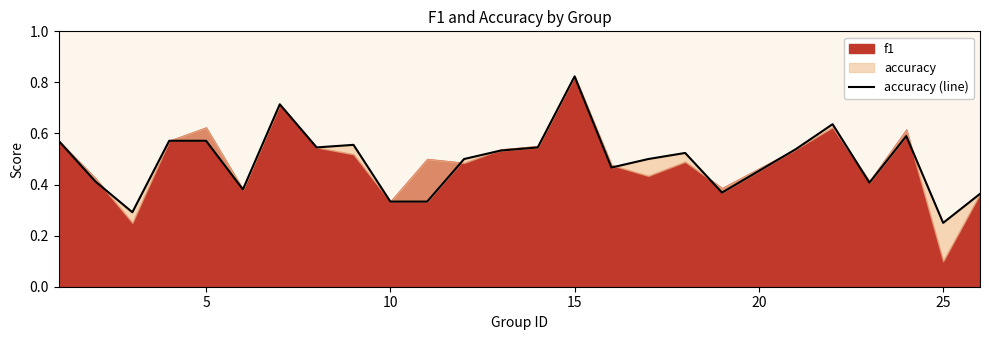

What is the value of the 8th point from the left?

0.5